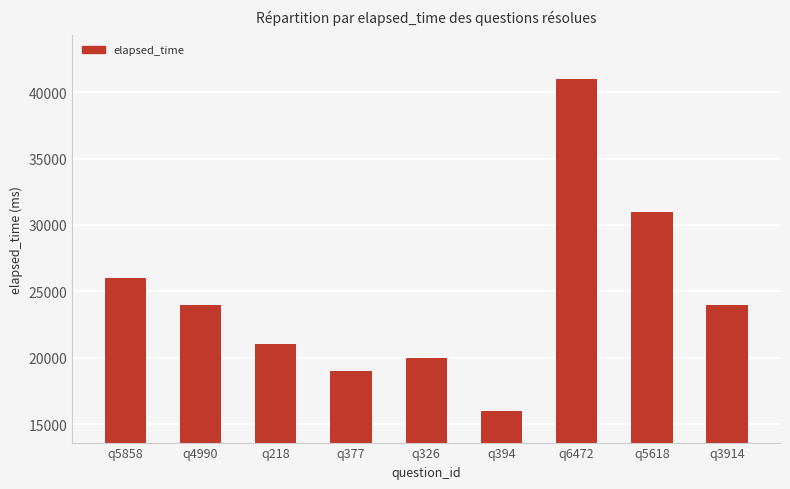

What is the difference between the values at q3914 and q326?

4000